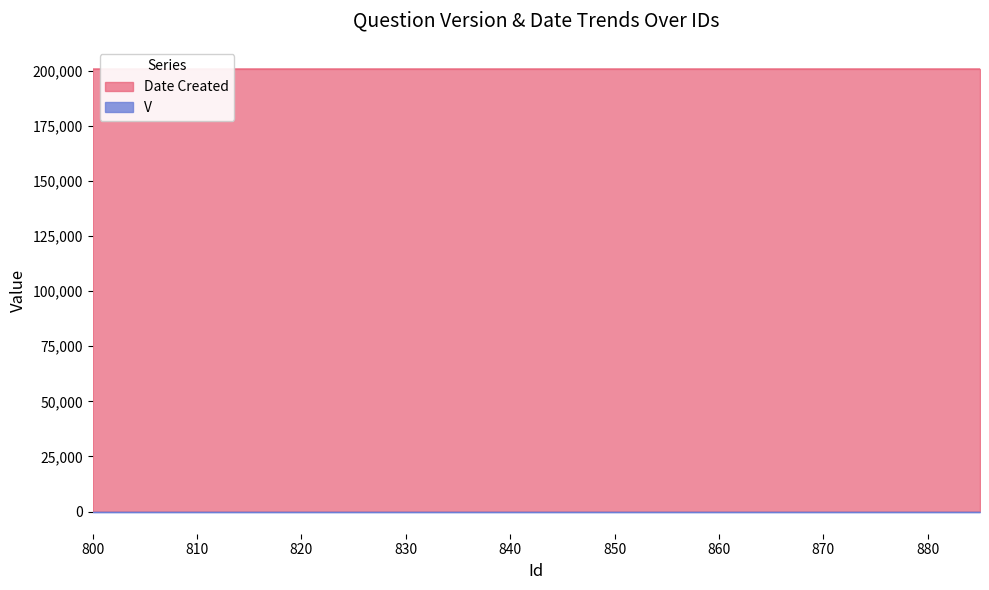

Approximately how many times larger is the value at 817 compared to 808?

1.0